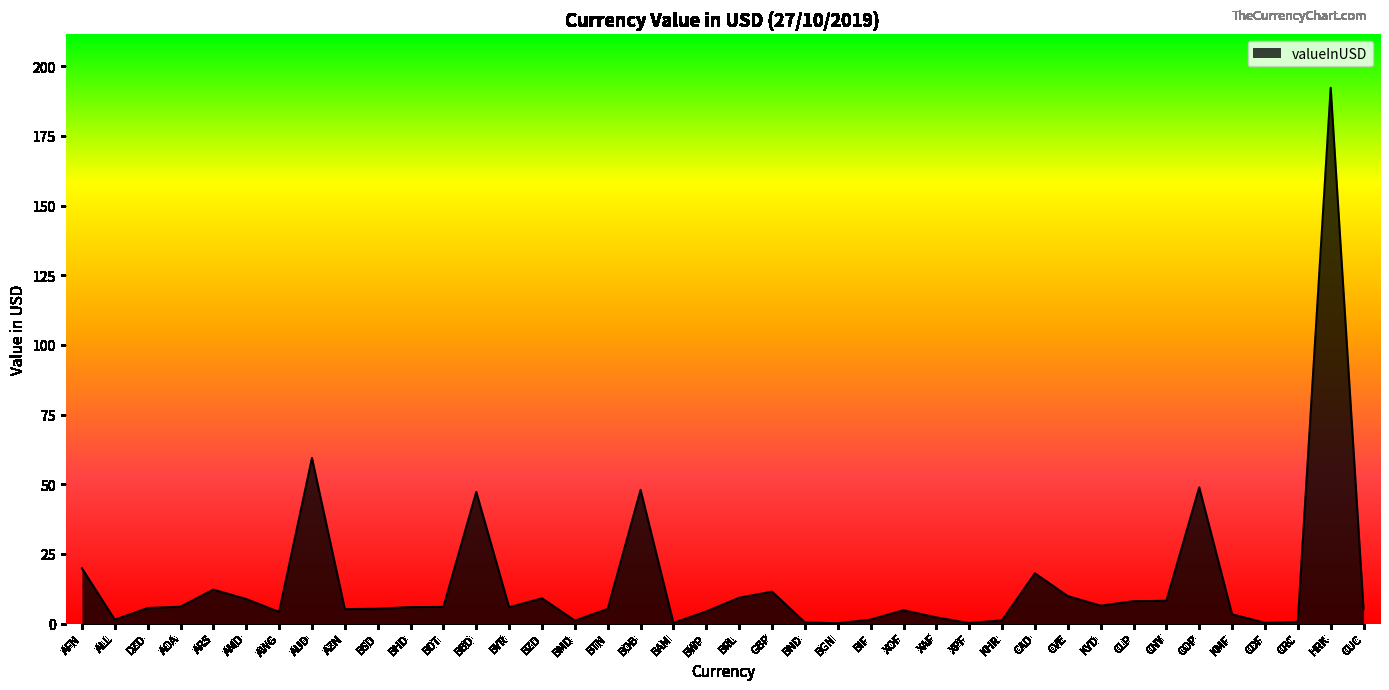

Which has a higher value, ARS or KHR?

ARS